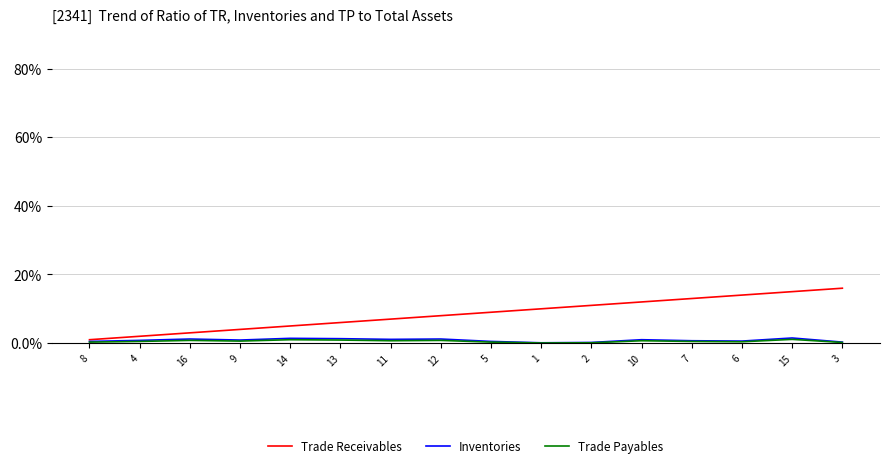

The value of Trade Receivables at 2 is 11.0. True or false?

True